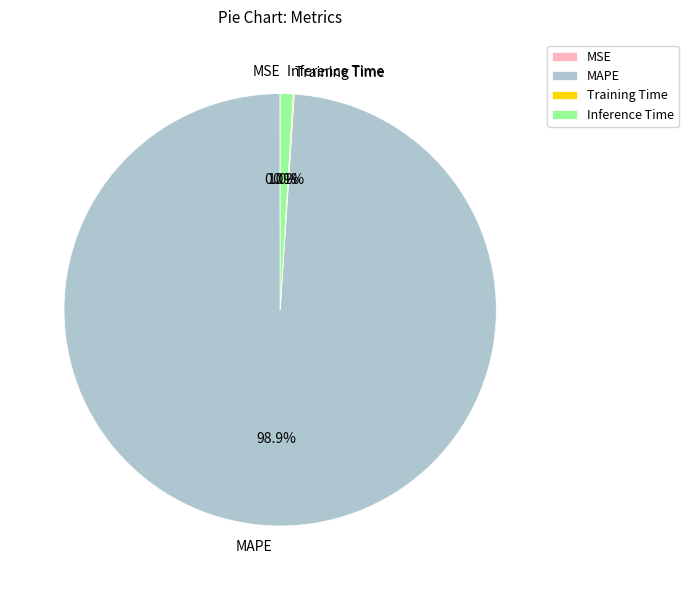

Is there a majority slice in this chart?

Yes